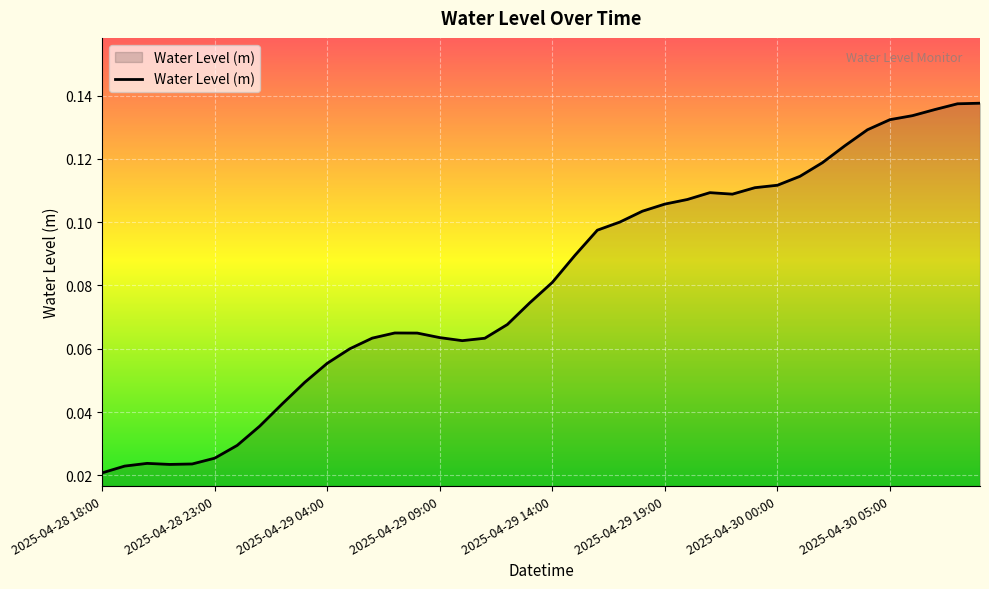

How many lines are shown in the chart?

1